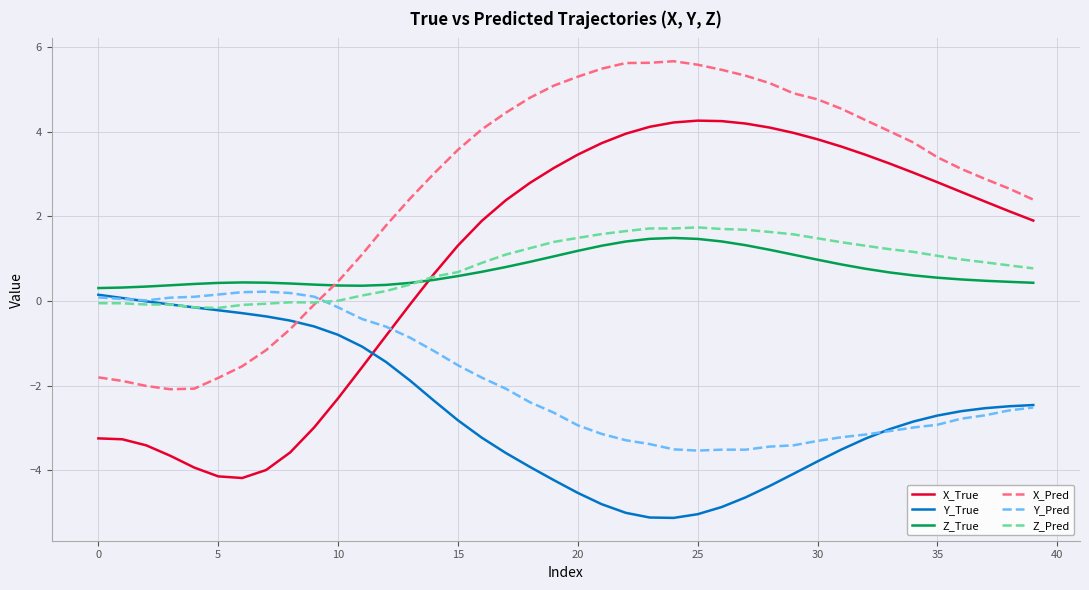

Which series has the largest total across all categories?

X_Pred